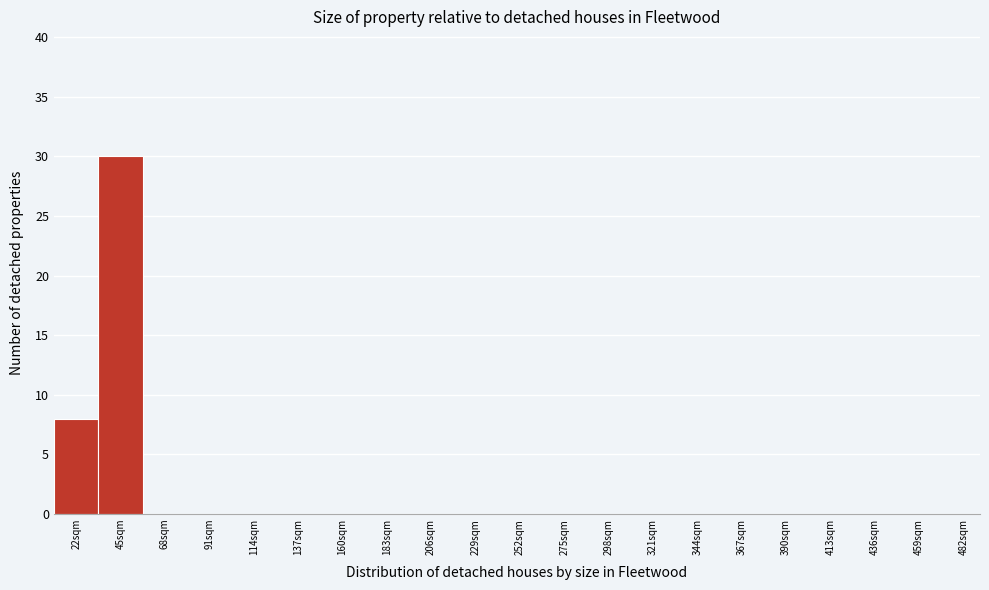

Reading left to right, list all the values displayed in this chart.

22sqm=8	45sqm=30	68sqm=0	91sqm=0	114sqm=0	137sqm=0	160sqm=0	183sqm=0	206sqm=0	229sqm=0	252sqm=0	275sqm=0	298sqm=0	321sqm=0	344sqm=0	367sqm=0	390sqm=0	413sqm=0	436sqm=0	459sqm=0